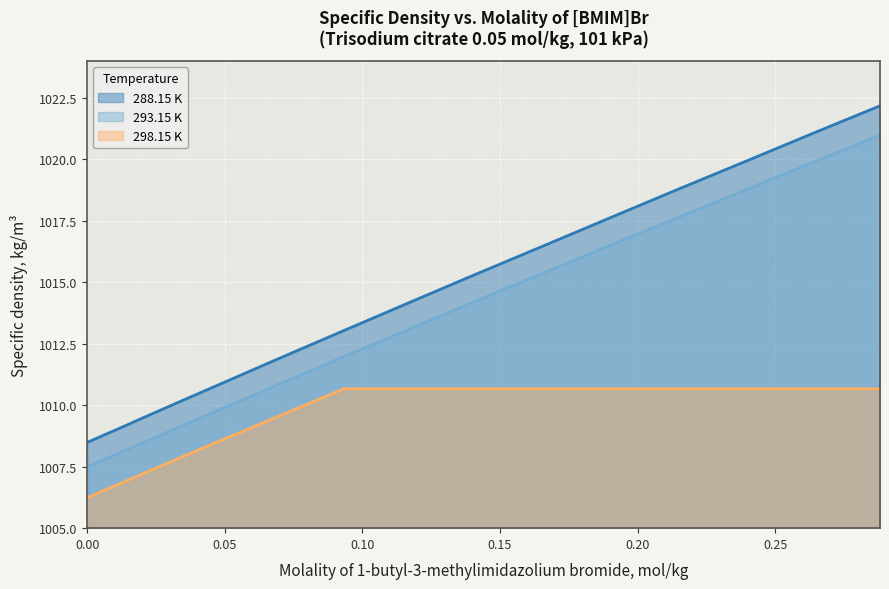

Between 0.0446 and 0.1653, which series saw the biggest shift?

288.15 K